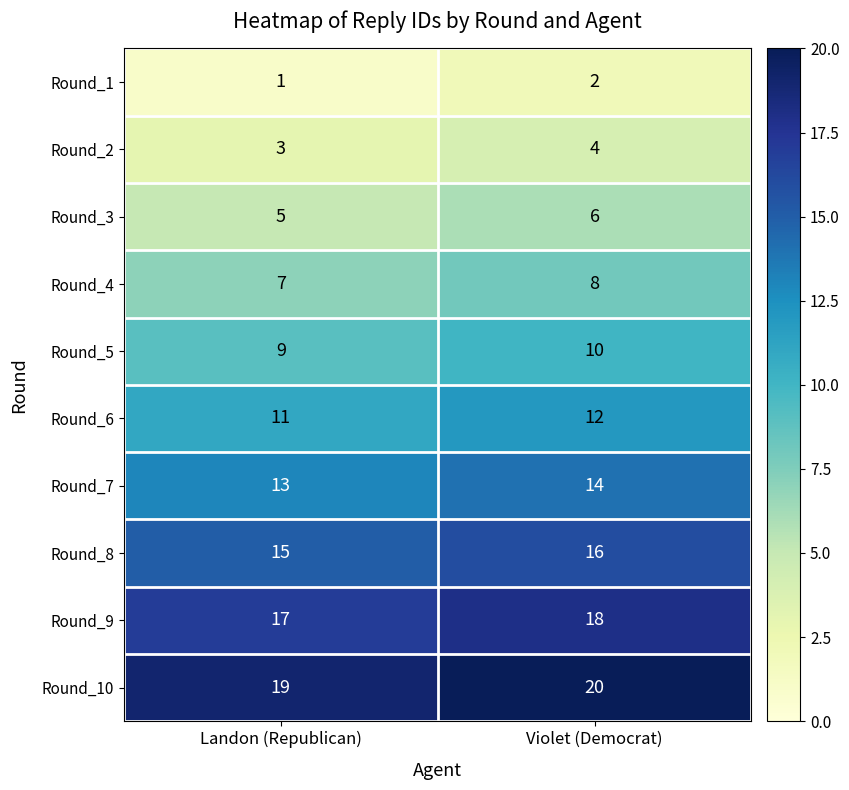

At Landon (Republican), list the series in order from smallest to largest.

Round_1, Round_2, Round_3, Round_4, Round_5, Round_6, Round_7, Round_8, Round_9, Round_10